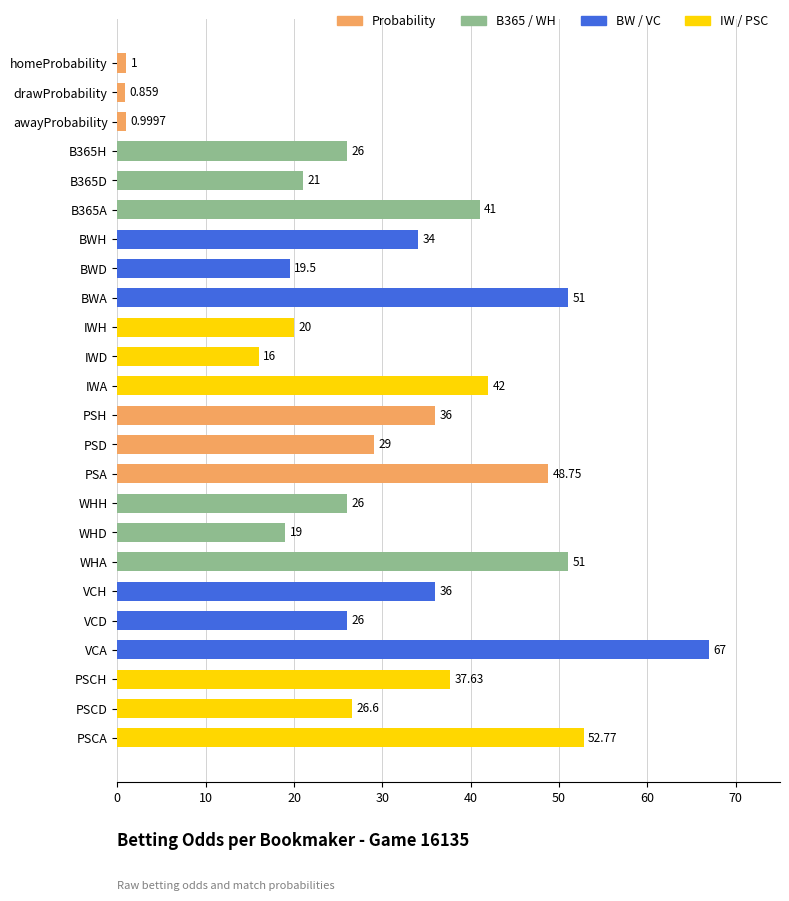

At which label is the value closest to 33?

BWH